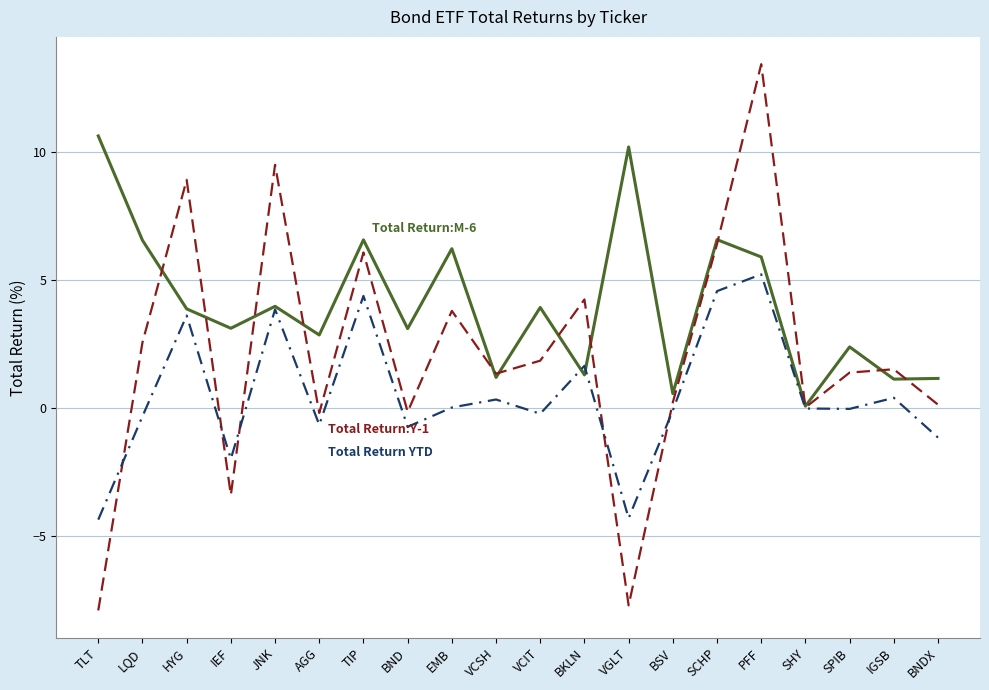

At which category is the sum across all series the highest?

PFF